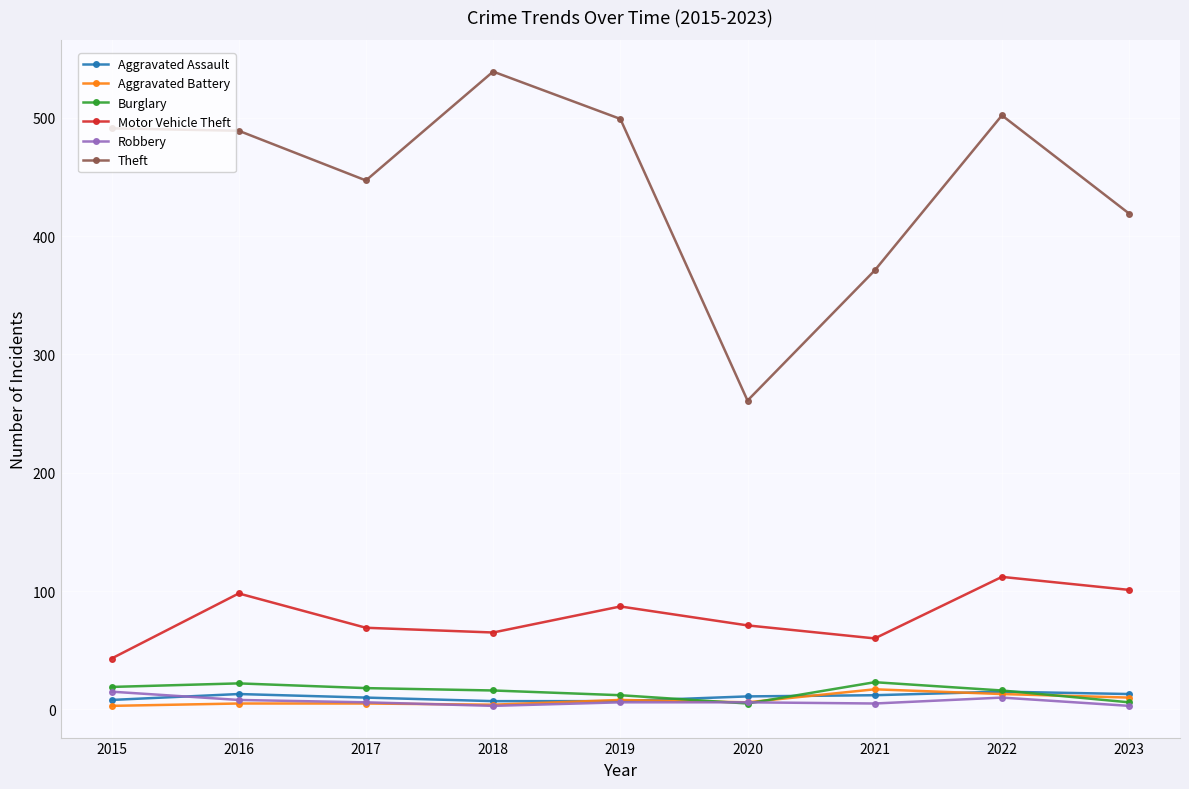

Where is Theft nearest to the value 400?

2023